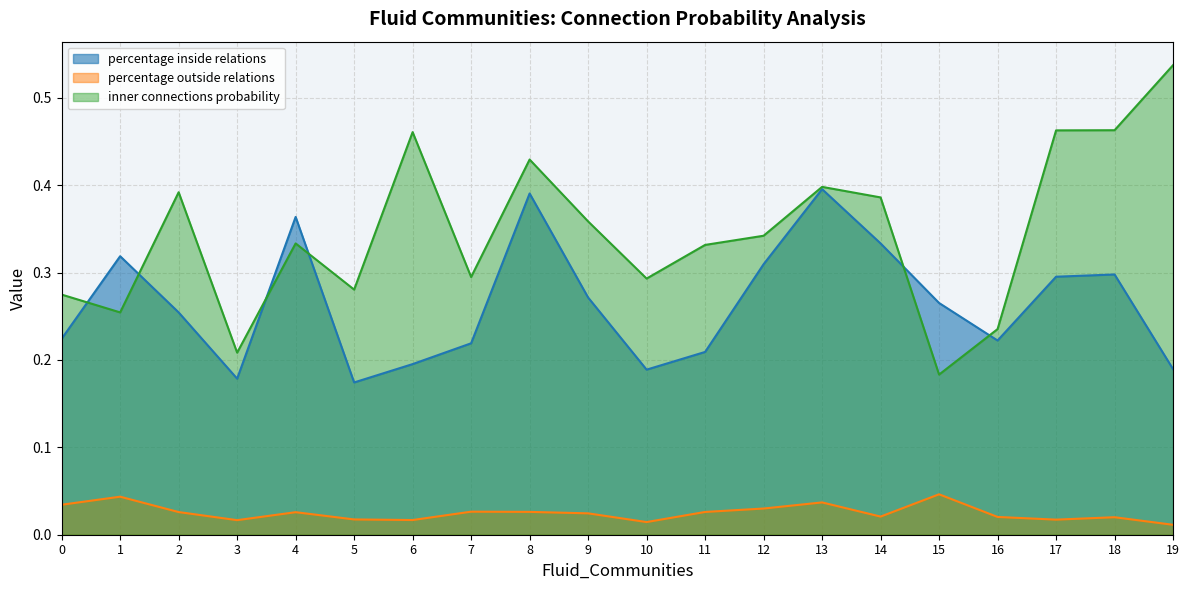

Reading right to left, transcribe all the data shown in this chart.

percentage inside relations: 19=0.2	18=0.3	17=0.3	16=0.2	15=0.3	14=0.3	13=0.4	12=0.3	11=0.2	10=0.2	9=0.3	8=0.4	7=0.2	6=0.2	5=0.2	4=0.4	3=0.2	2=0.3	1=0.3	0=0.2
percentage outside relations: 19=0.0	18=0.0	17=0.0	16=0.0	15=0.0	14=0.0	13=0.0	12=0.0	11=0.0	10=0.0	9=0.0	8=0.0	7=0.0	6=0.0	5=0.0	4=0.0	3=0.0	2=0.0	1=0.0	0=0.0
inner connections probability: 19=0.5	18=0.5	17=0.5	16=0.2	15=0.2	14=0.4	13=0.4	12=0.3	11=0.3	10=0.3	9=0.4	8=0.4	7=0.3	6=0.5	5=0.3	4=0.3	3=0.2	2=0.4	1=0.3	0=0.3